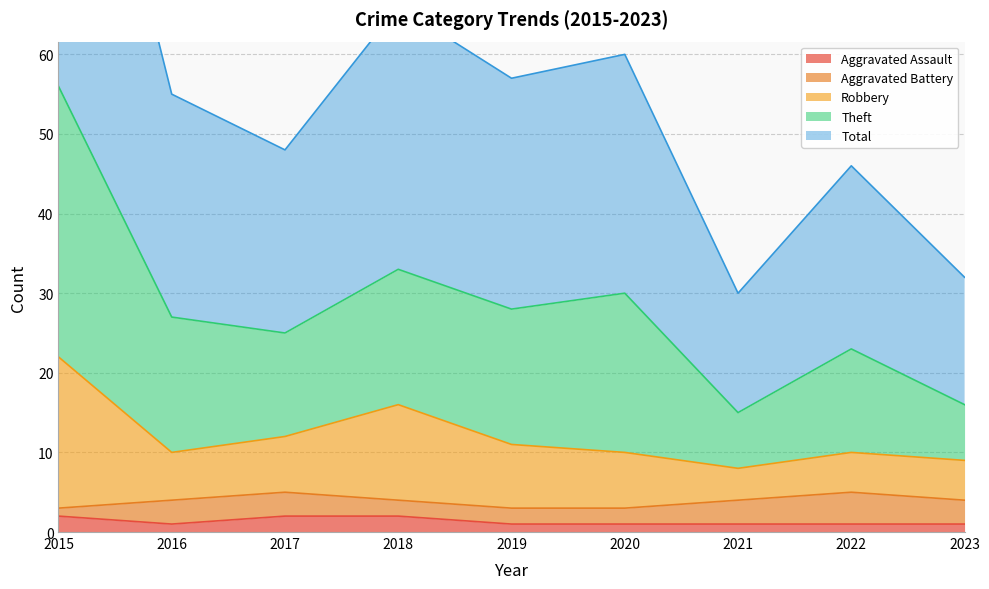

Which series has the widest spread of values?

Theft